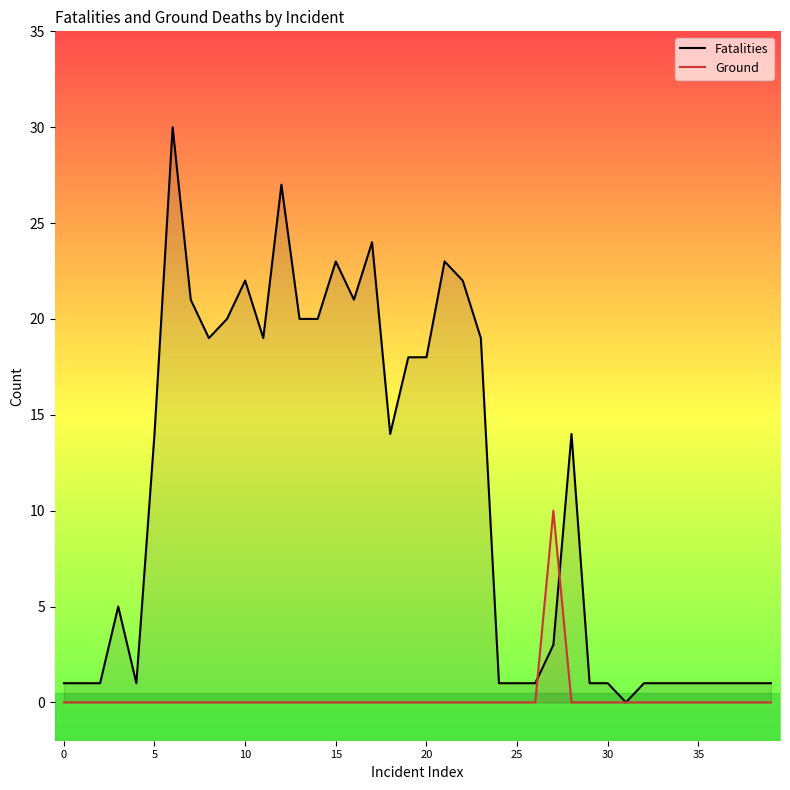

In Ground, how many points are higher than both neighbors (excluding endpoints)?

1